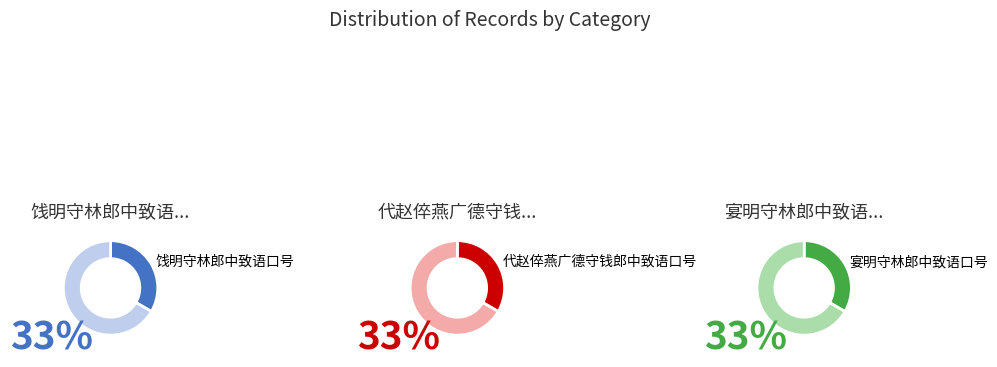

What is the majority slice?

饯明守林郎中致语口号